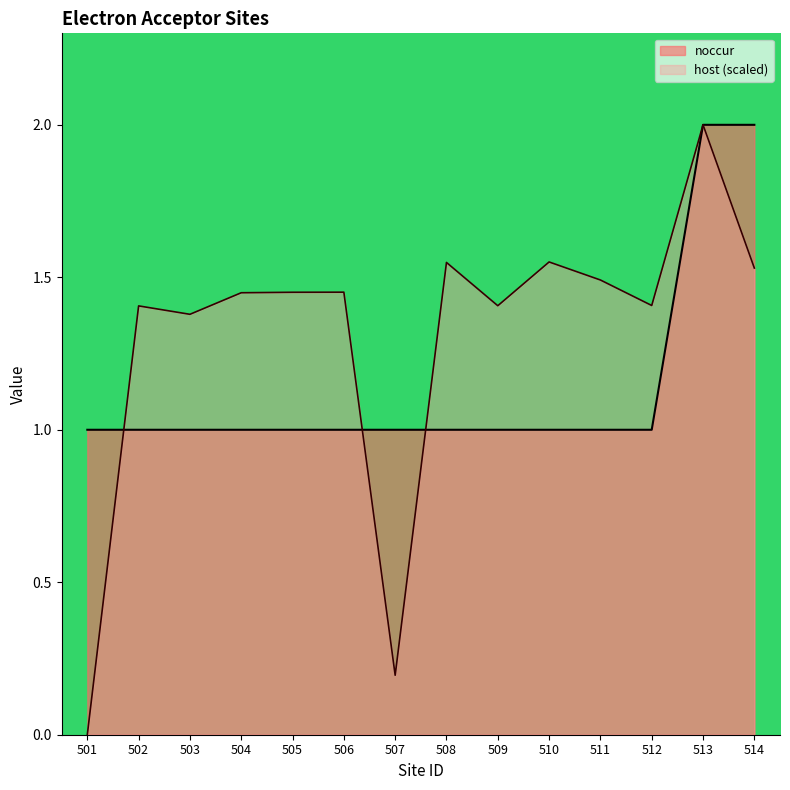

True or false: noccur has a value of 1.7 at 505.

False